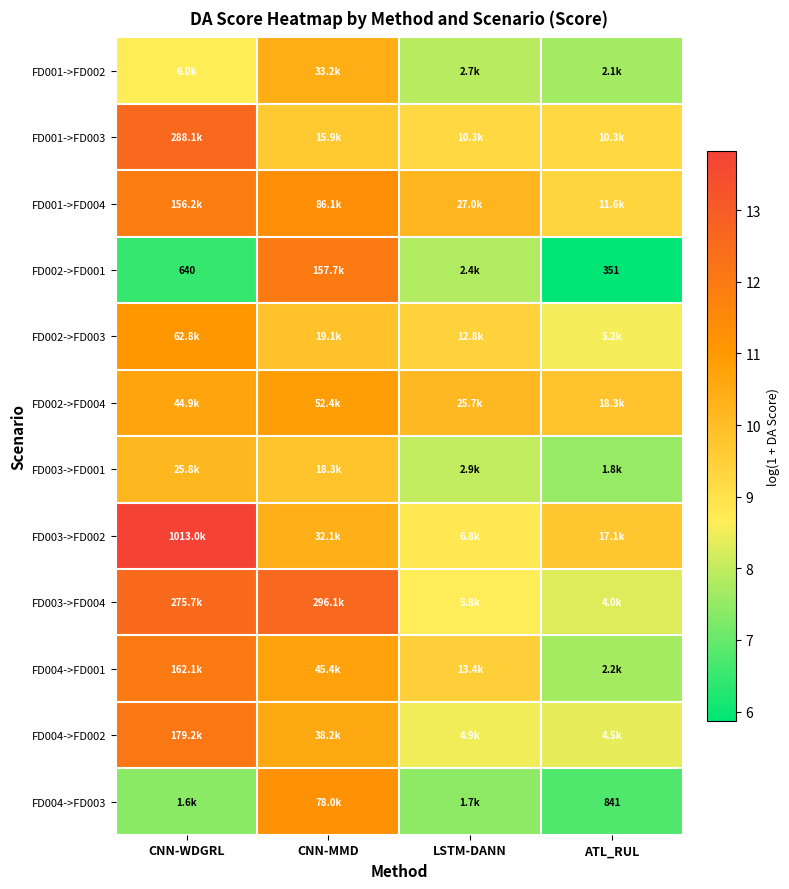

The FD002->FD004 series shows 10.7 at CNN-WDGRL. True or false?

True